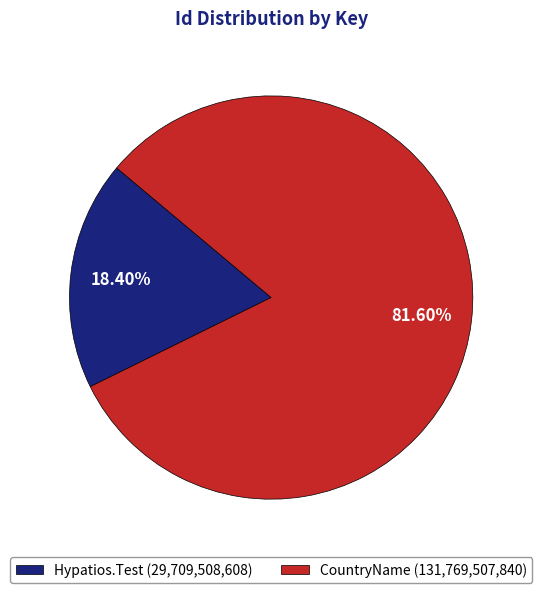

Which category has the biggest portion of the pie?

CountryName